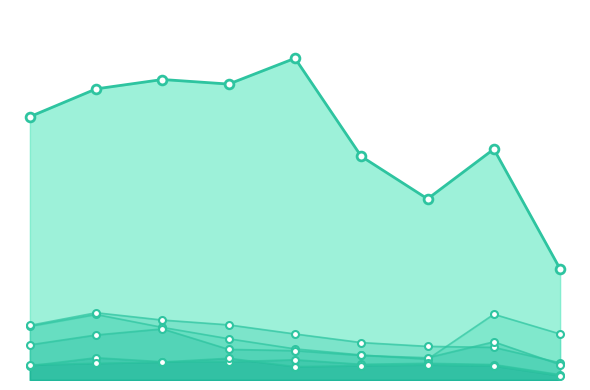

At how many categories does at least one series exceed 895?

6